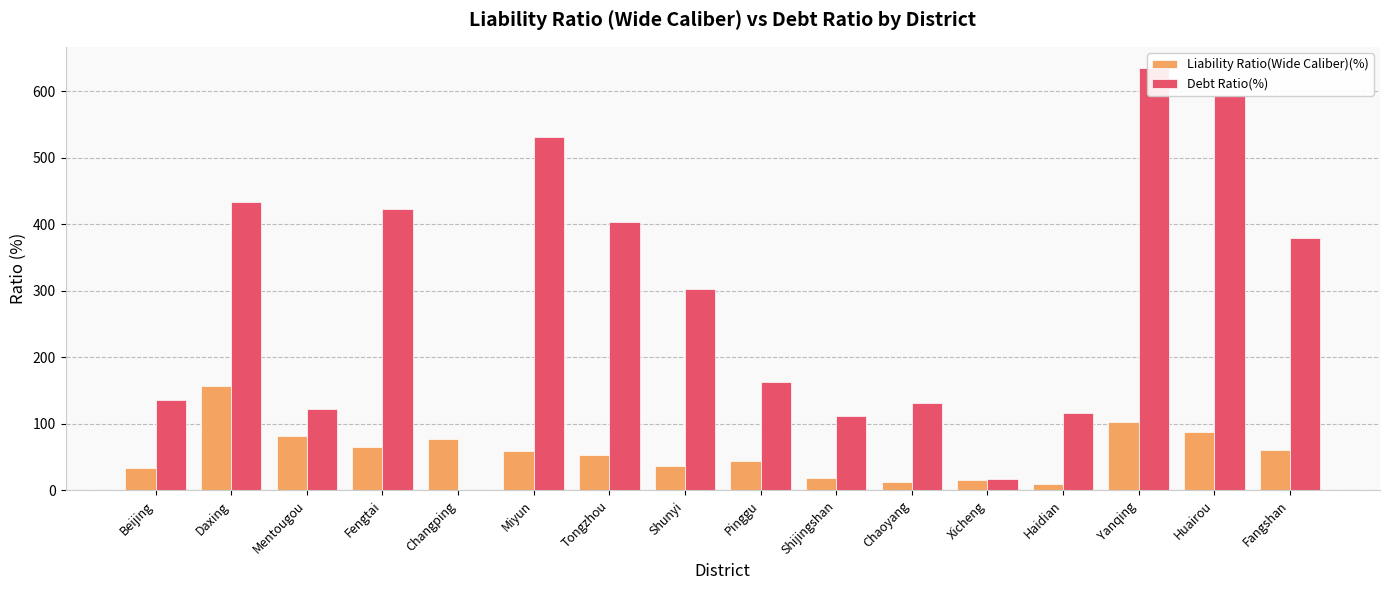

List the series in order of their peak value, lowest first.

Liability Ratio(Wide Caliber)(%), Debt Ratio(%)